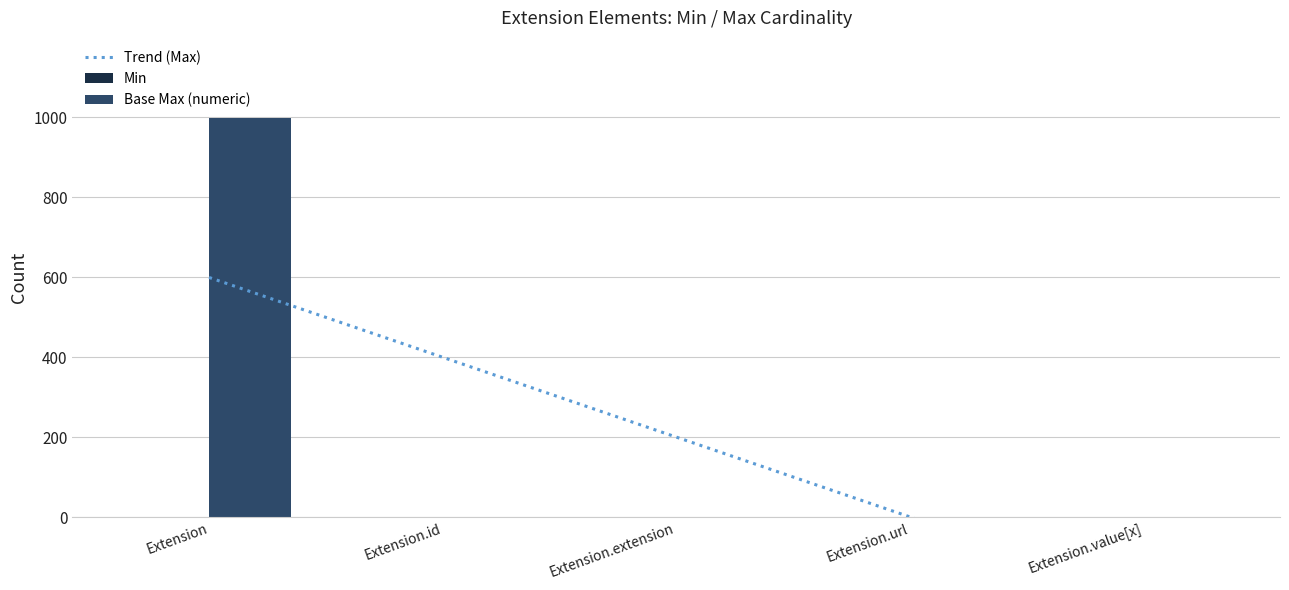

At which category is the sum across all series the highest?

Extension